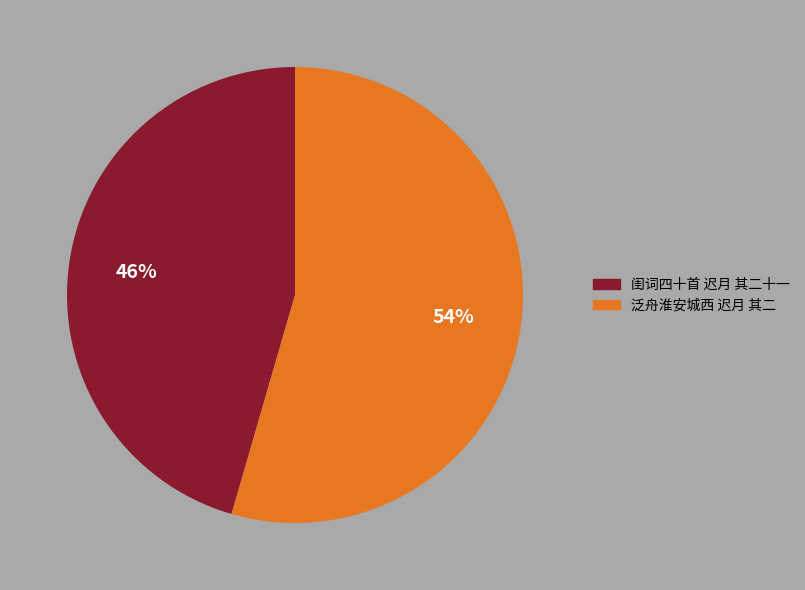

Count the number of slices in the pie.

2